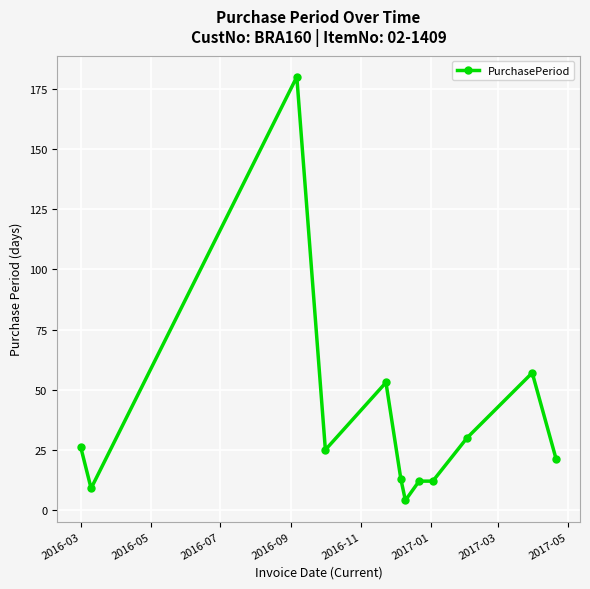

Reading left to right, extract all data points from this chart.

26	9	180	25	53	13	4	12	12	30	57	21